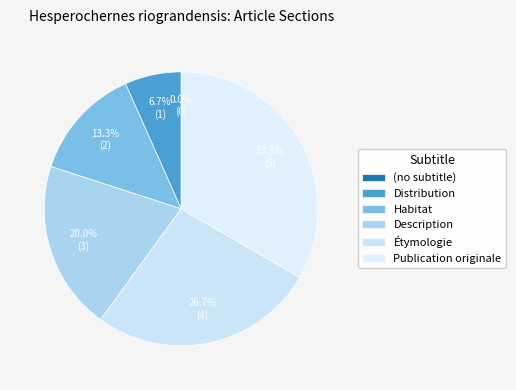

True or false: (no subtitle) accounts for 1% of the total.

False